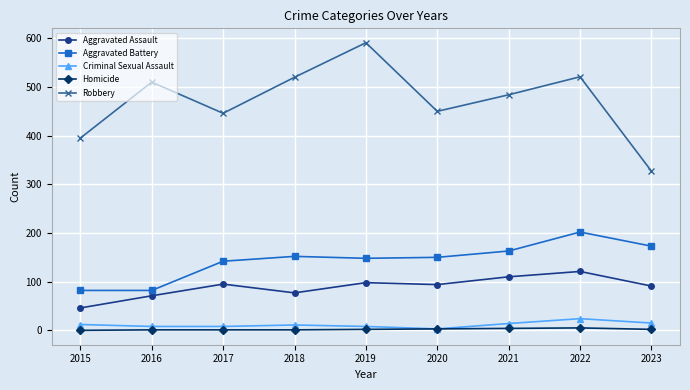

True or false: Aggravated Assault and Robbery intersect in this chart.

False